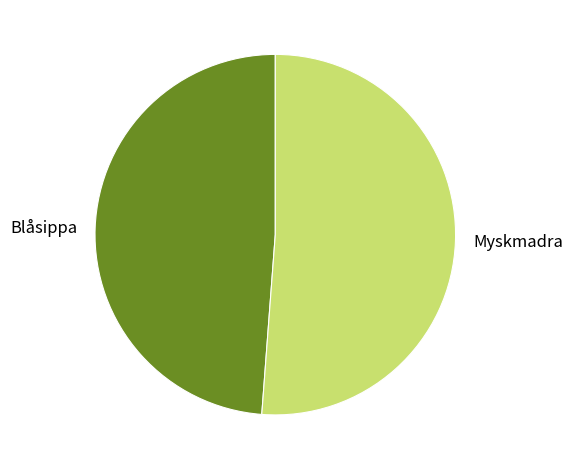

Between Myskmadra and Blåsippa, which is larger?

Myskmadra